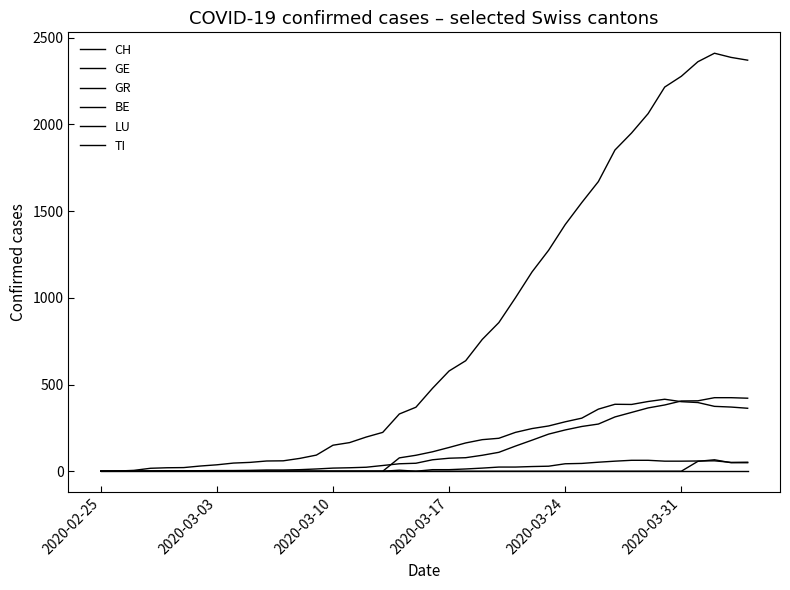

How many lines are shown in the chart?

6